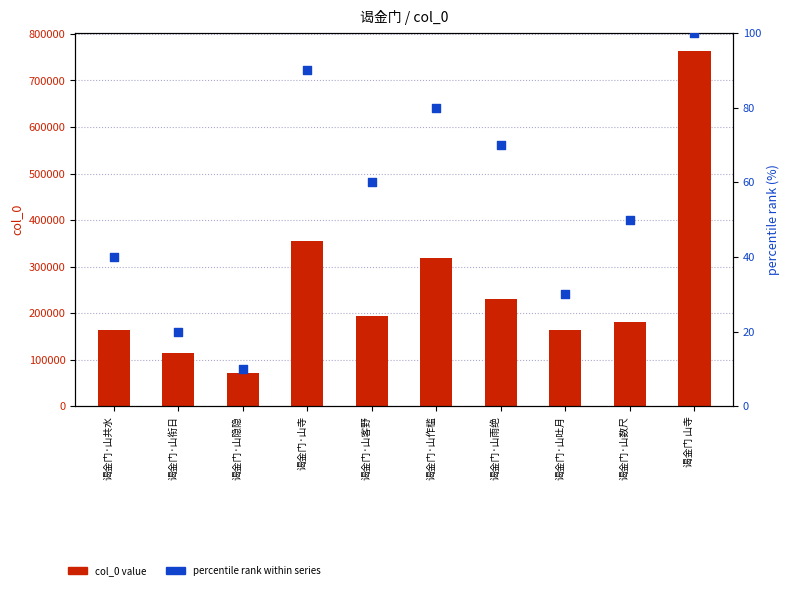

What is the total value across all series at 谒金门·山吐月?

162794